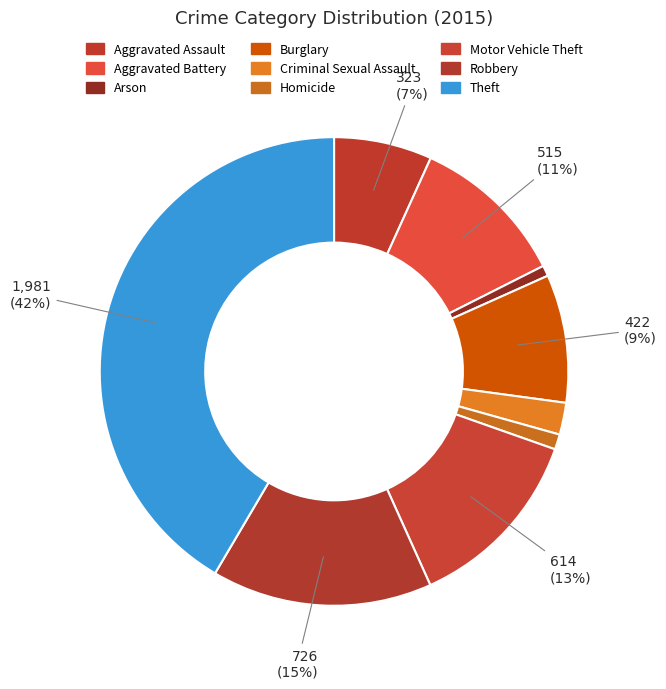

How many segments does this pie chart have?

9